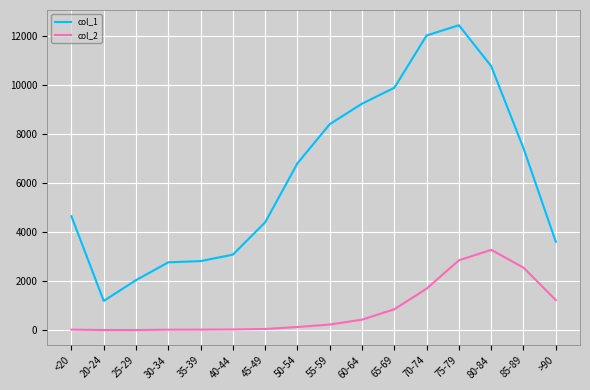

Rank the series by their maximum value, from lowest to highest.

col_2, col_1